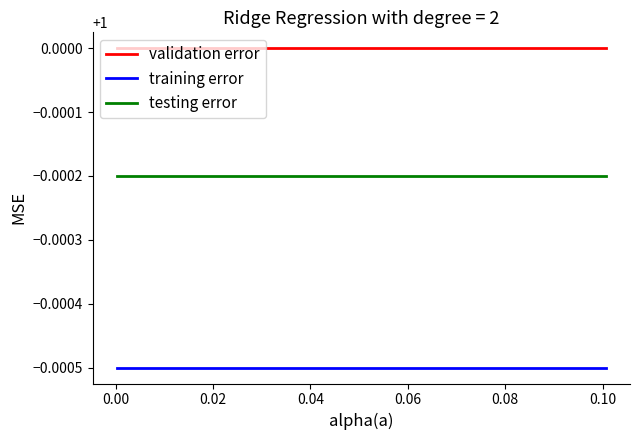

List the series in order of their peak value, highest first.

validation error, testing error, training error